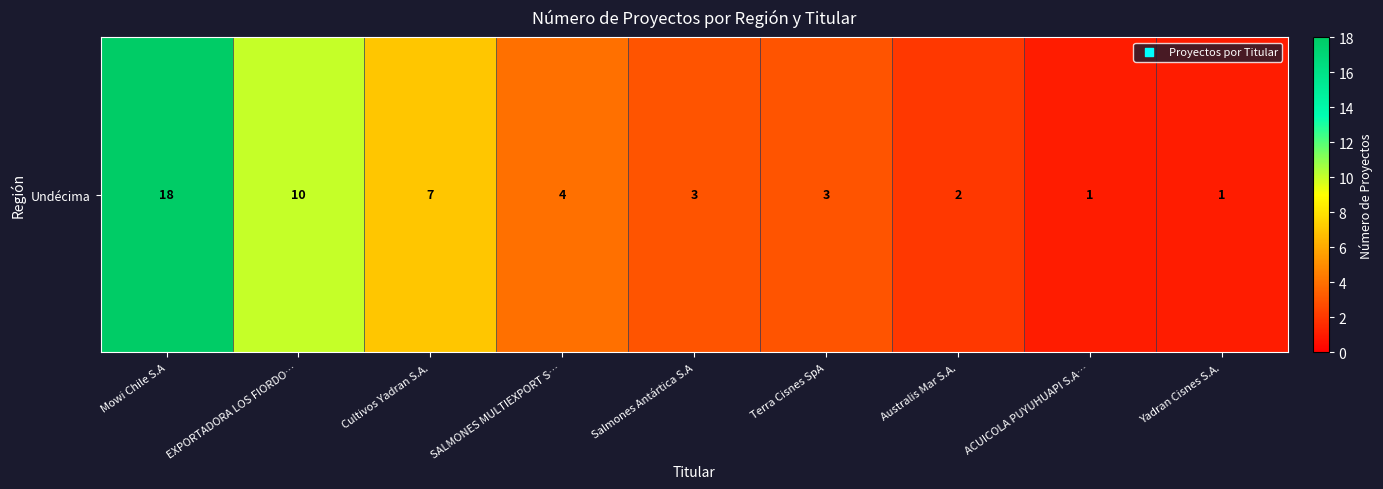

True or false: the data shows 4 at SALMONES MULTIEXPORT S….

True